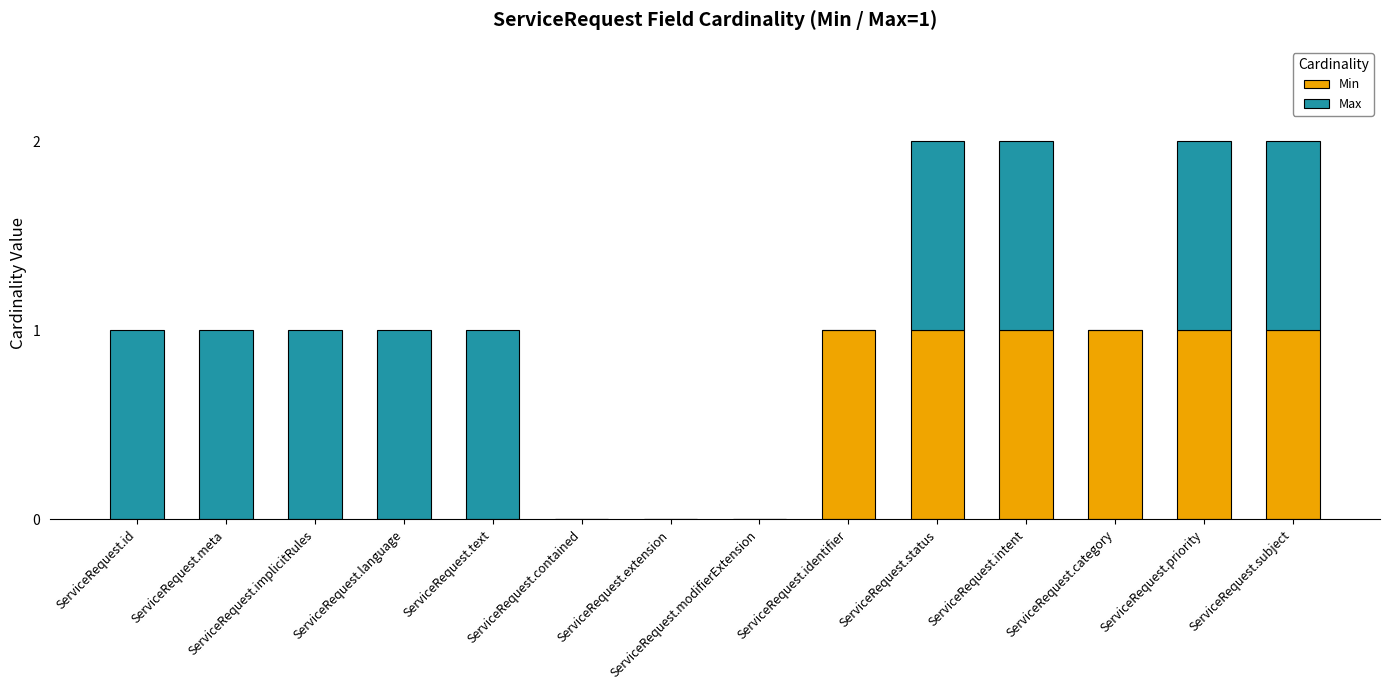

What are all the series names shown in the legend?

Min, Max